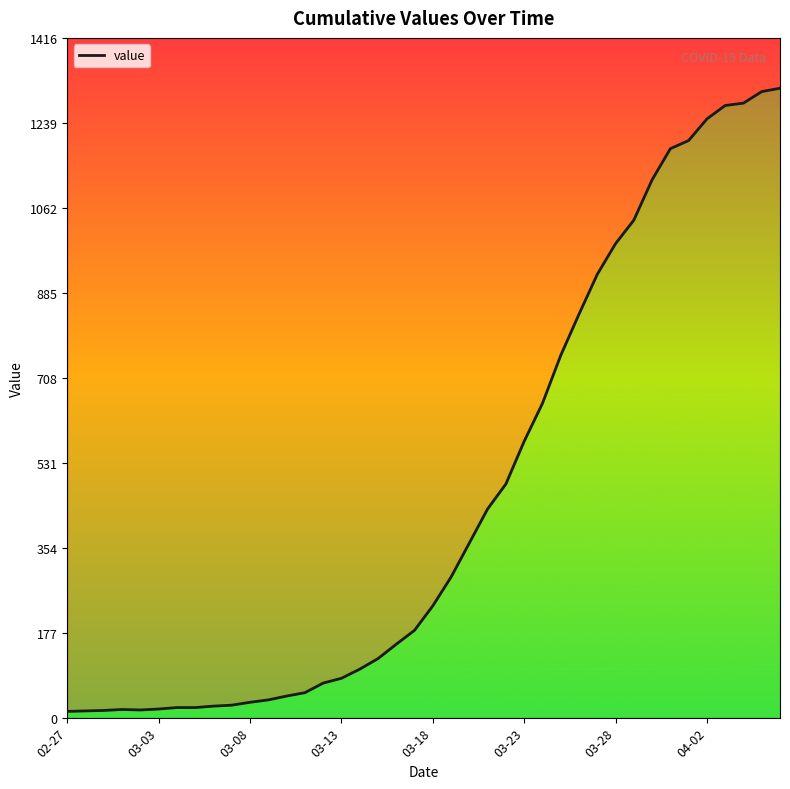

How many points are lower than both their immediate neighbors (excluding endpoints)?

1